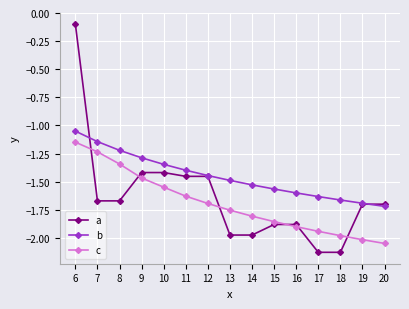

Which series has the widest spread of values?

a